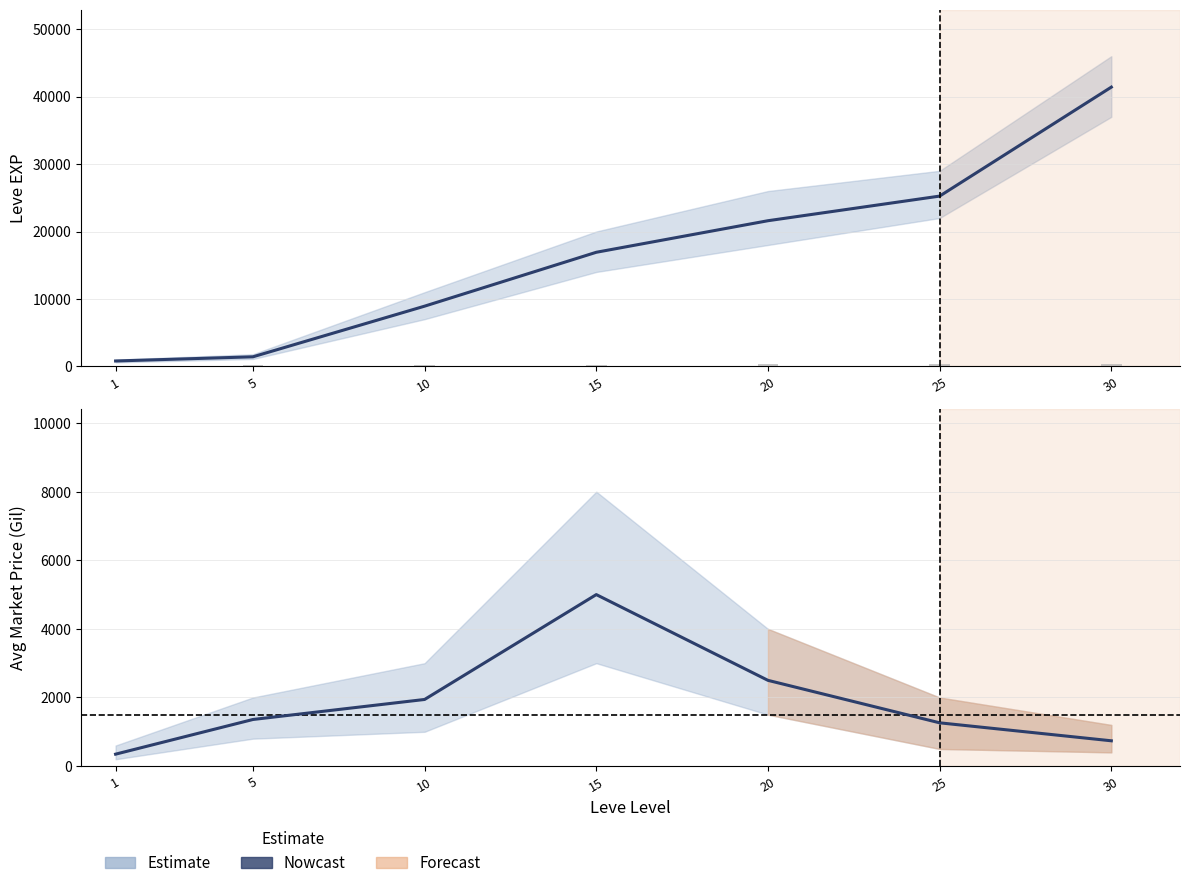

Which has a higher value, 10 or 5?

10